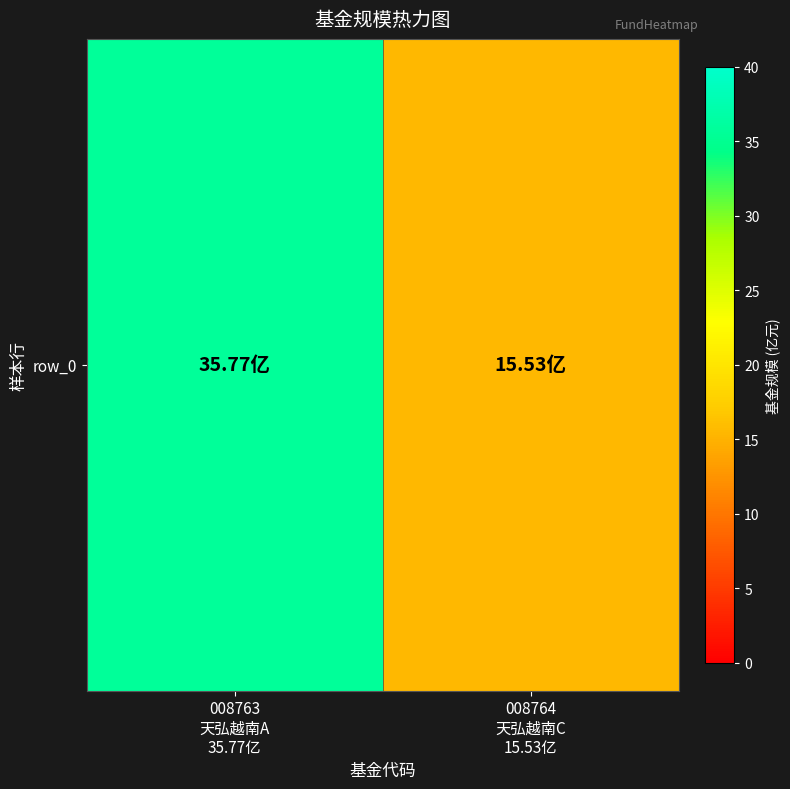

The chart shows a value of 9.7 at 008764
天弘越南C
15.53亿. True or false?

False